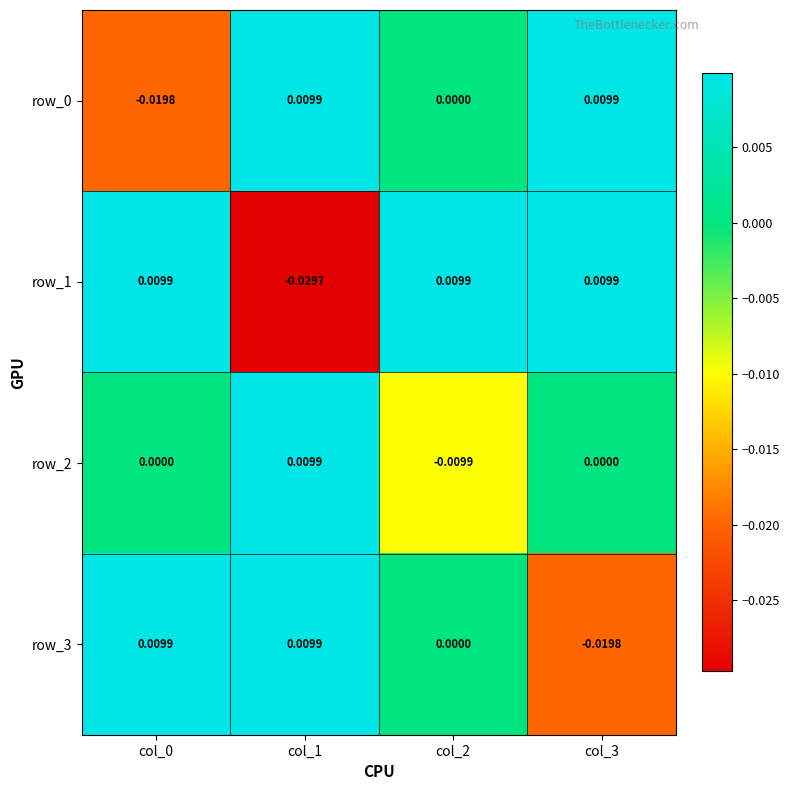

Is the value of row_1 at col_2 greater than the value of row_2 at col_2?

Yes